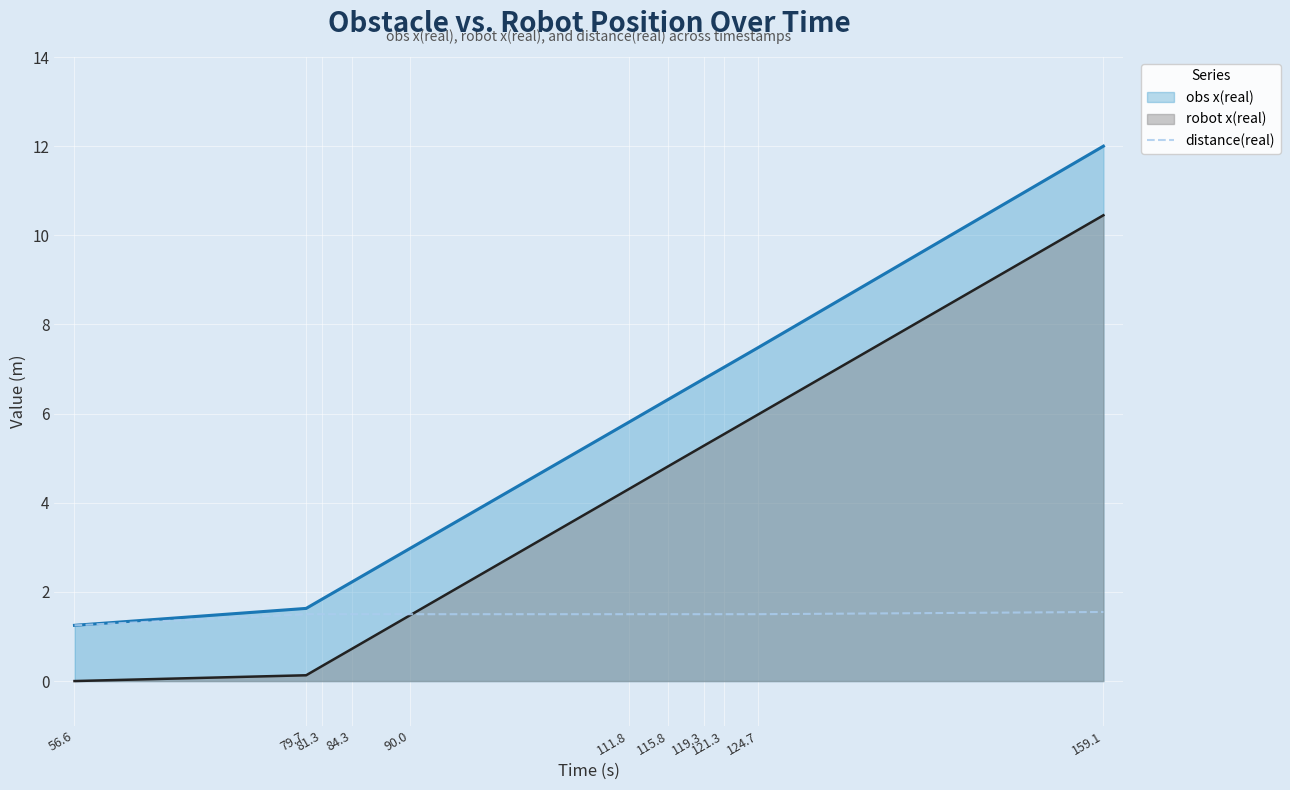

What is the label of the 10th point from the left?

124.7